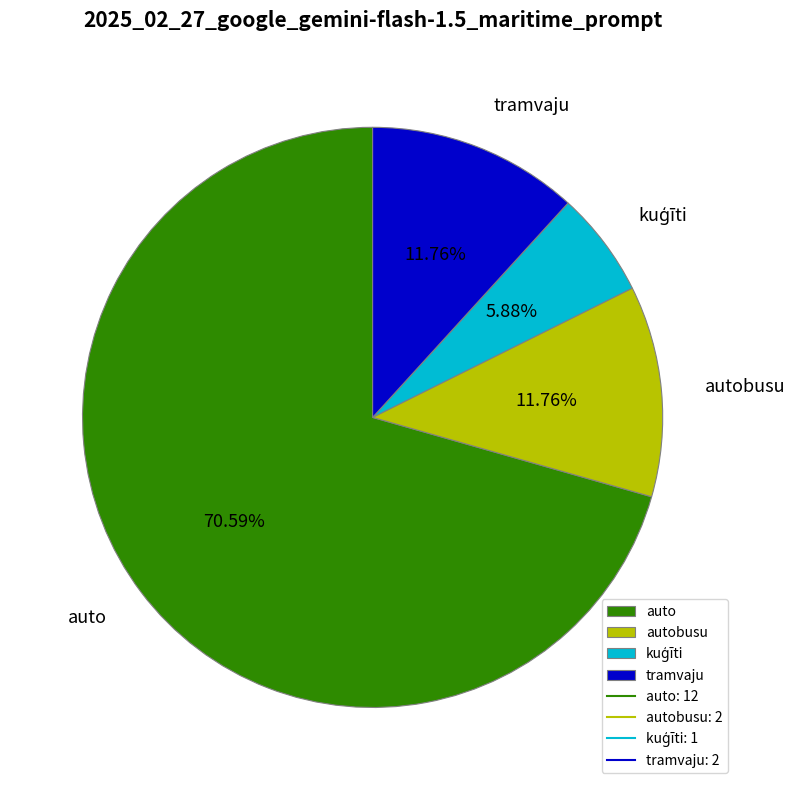

How many segments does this pie chart have?

4